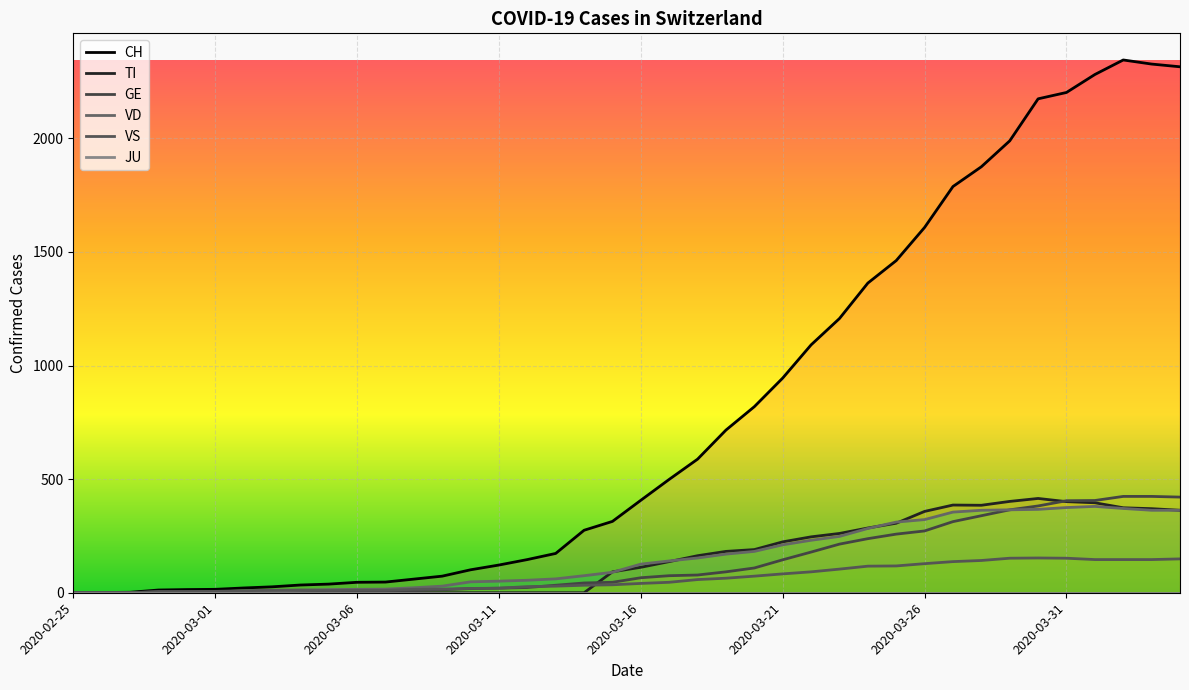

Rank the series at 2020-02-25 from lowest to highest value.

CH, TI, GE, VD, VS, JU